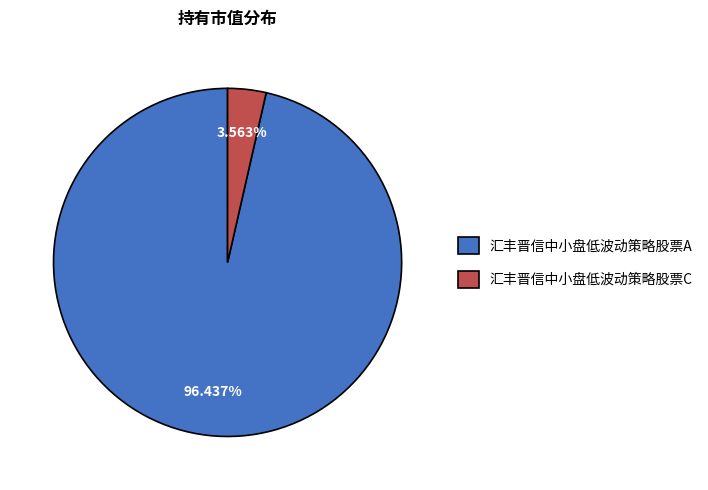

What is the largest slice in the pie chart?

汇丰晋信中小盘低波动策略股票A